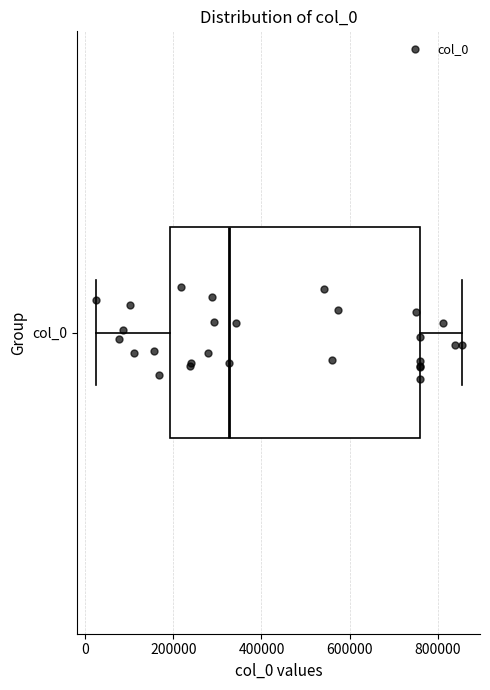

Where is the right edge of the box for col_0 on the x-axis? The values are not printed on the chart, so give them approximately, as read against the axis.

760000